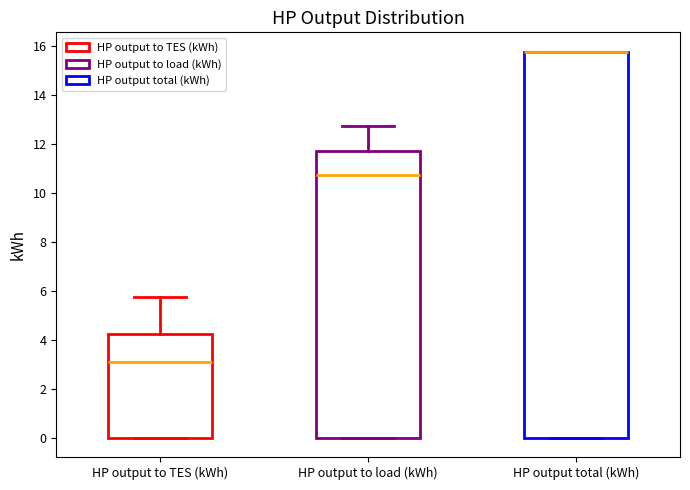

Where is the upper edge of the box for HP output total (kWh) on the y-axis? The values are not printed on the chart, so give them approximately, as read against the axis.

15.8